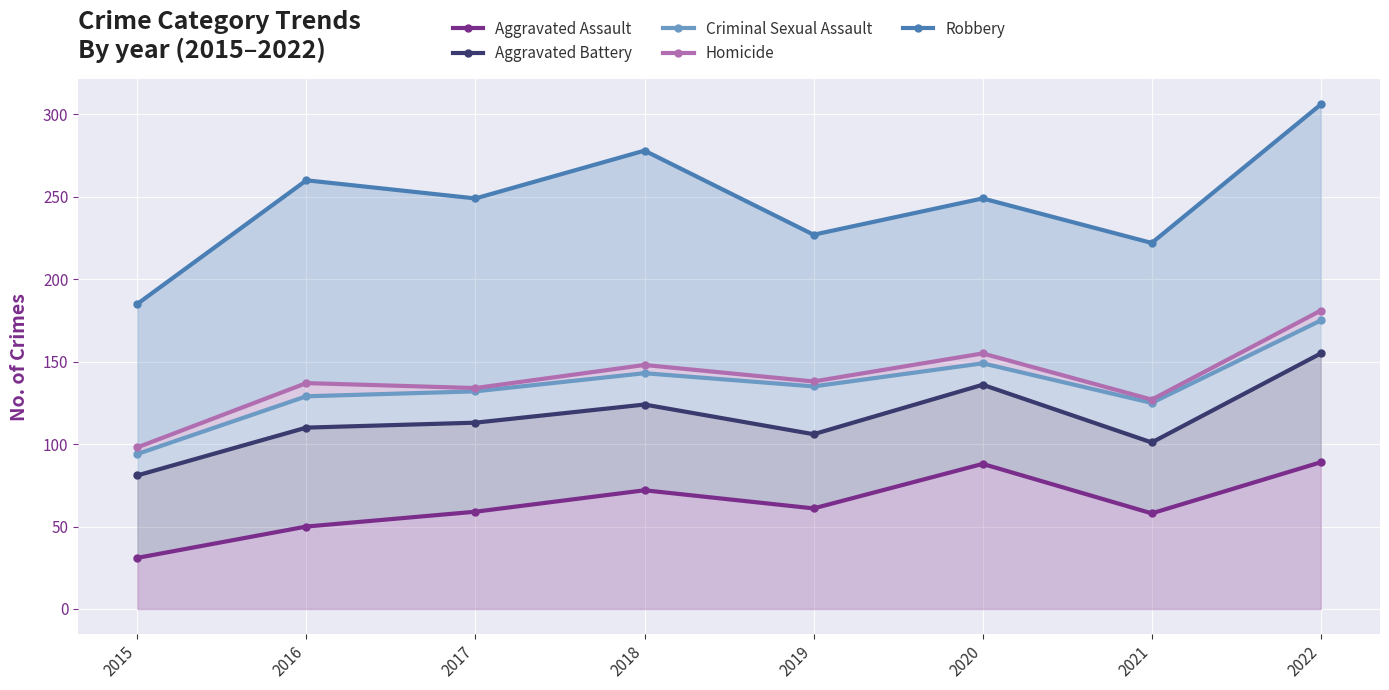

Count the number of data series in this chart.

5